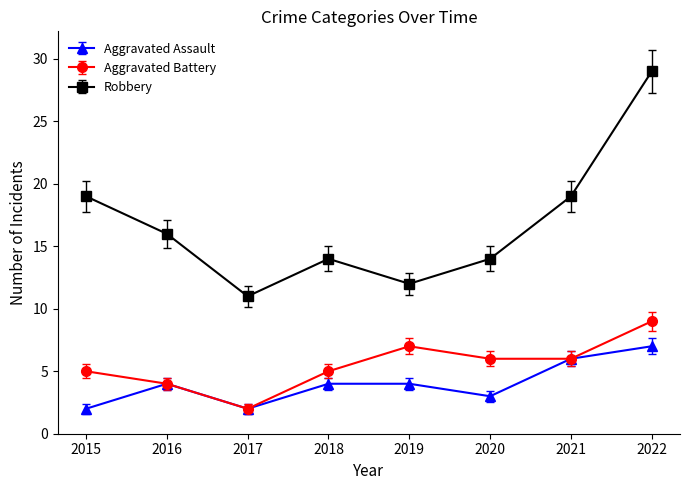

What is the approximate value of Aggravated Battery at 2018?

5